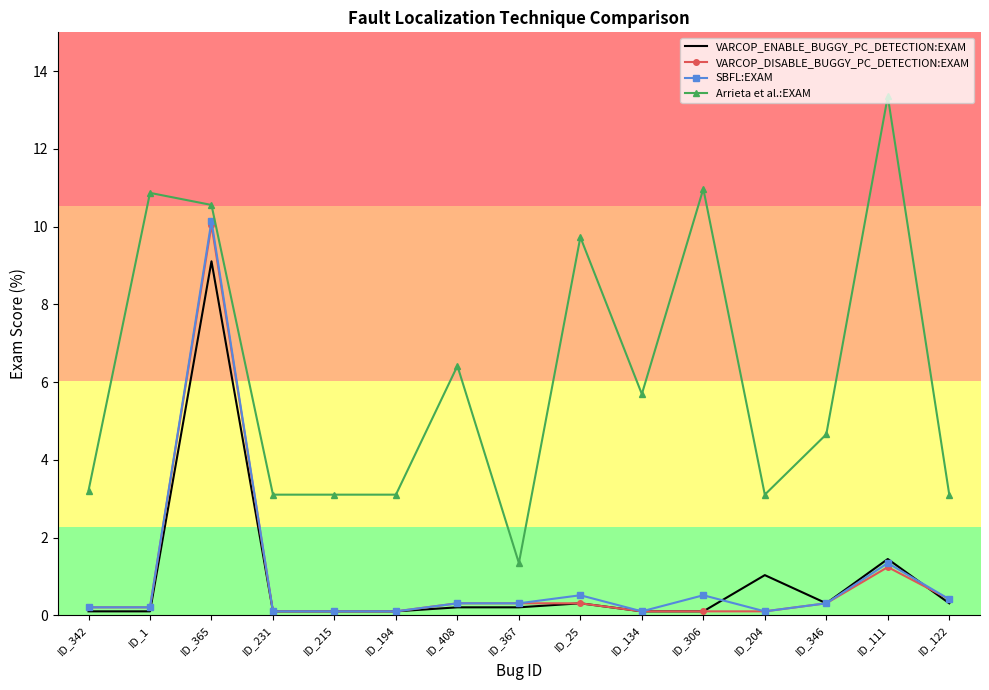

Which series has the widest spread of values?

Arrieta et al.:EXAM